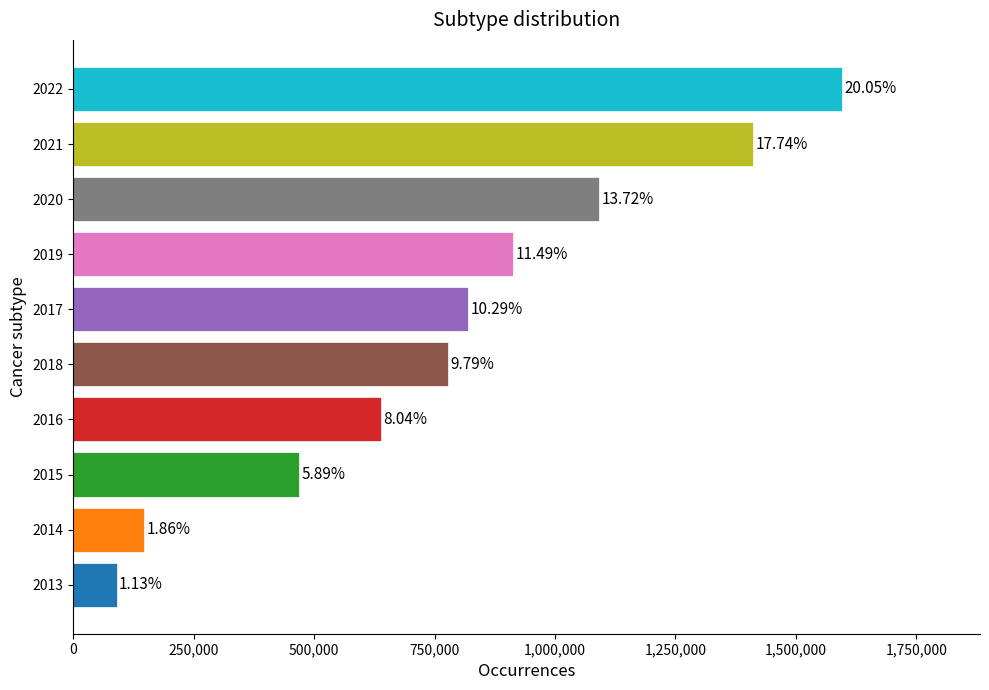

How many values are between 468946000 and 1091721000?

6